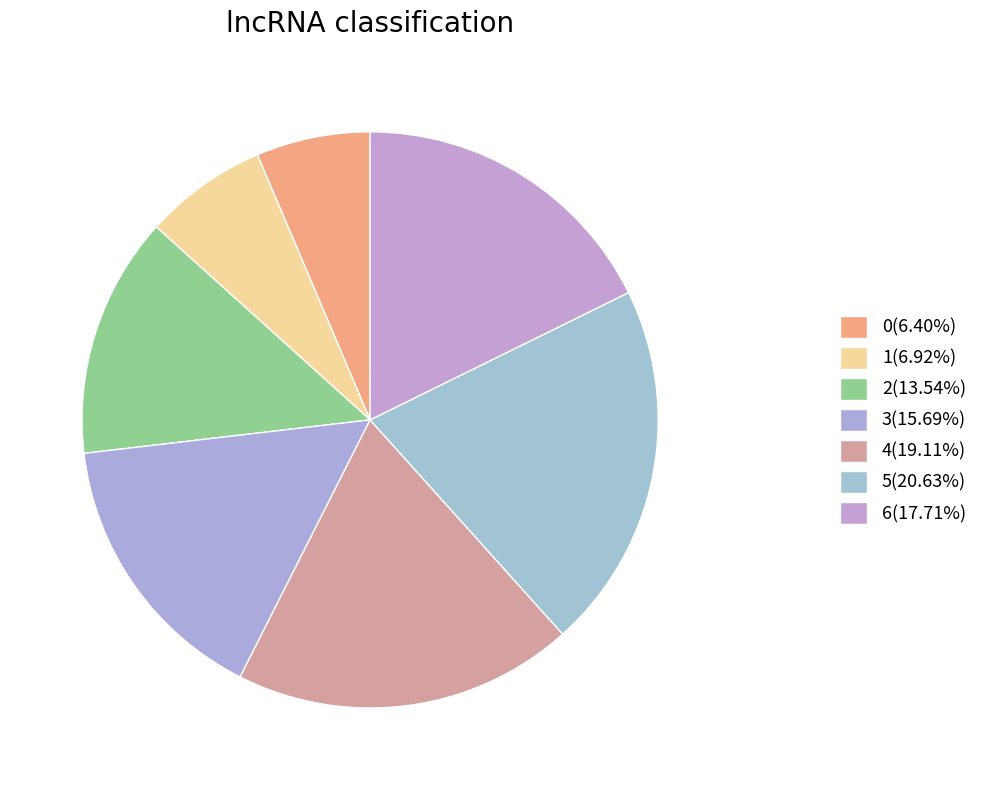

How many segments does this pie chart have?

7